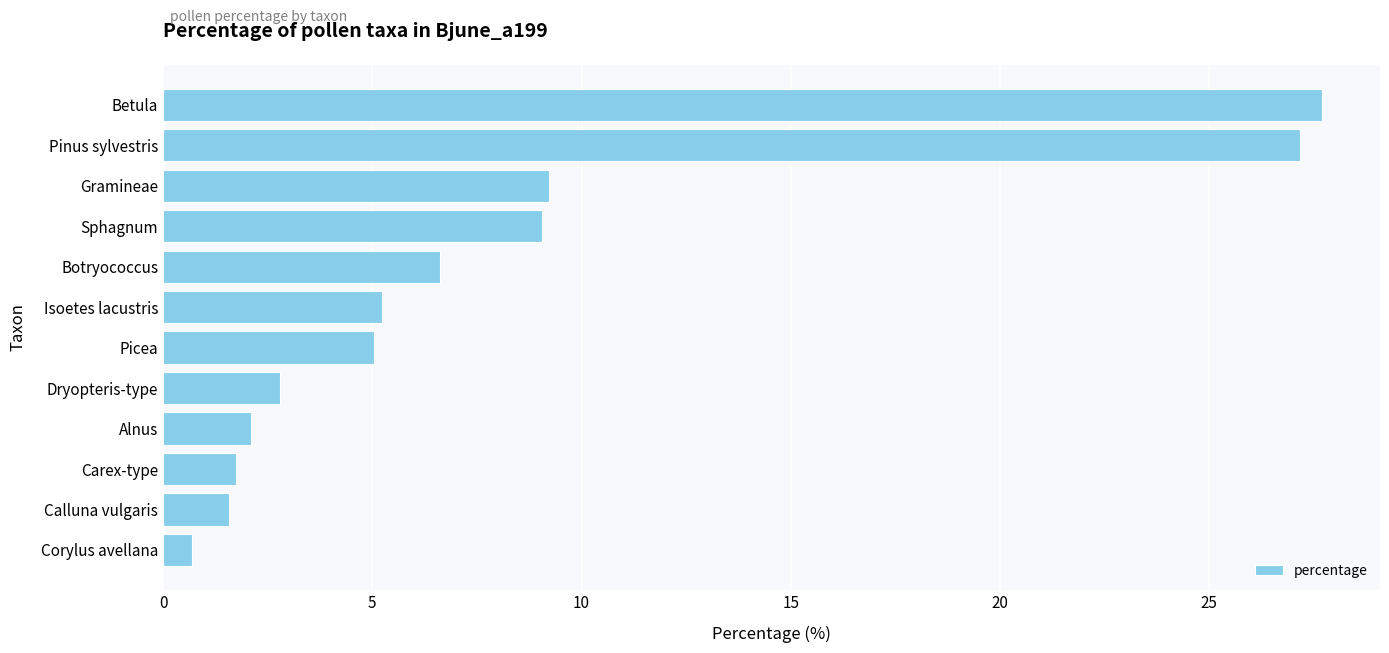

The chart shows a value of 18.7 at Betula. True or false?

False